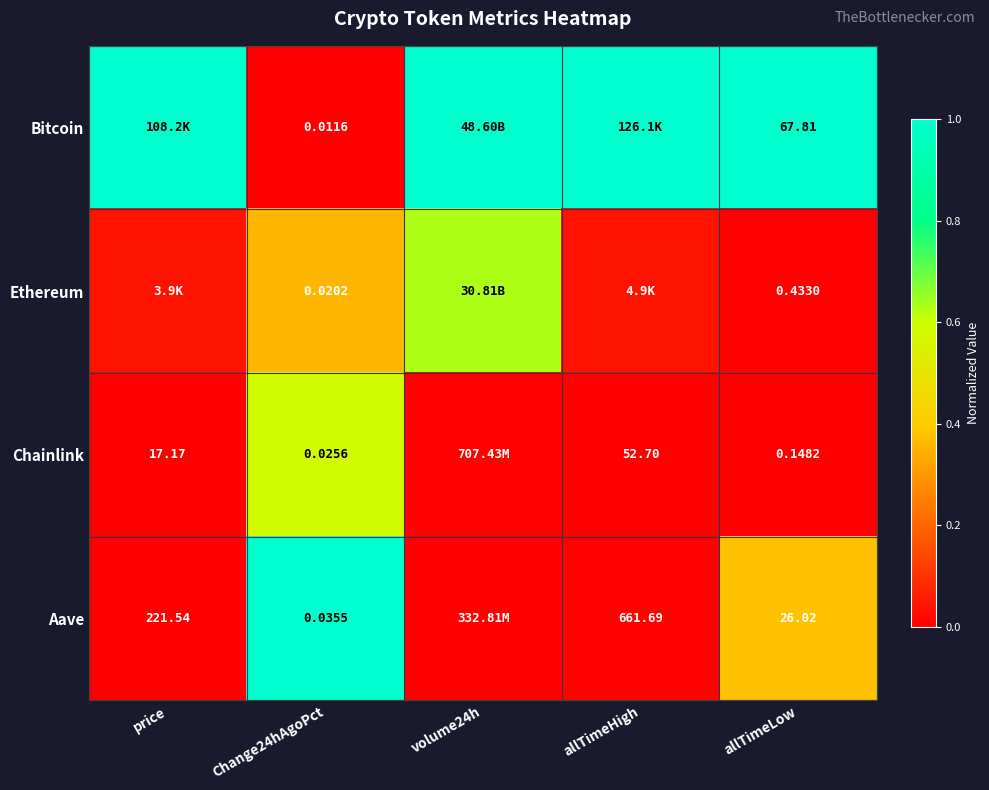

Which series has the largest total across all categories?

Bitcoin